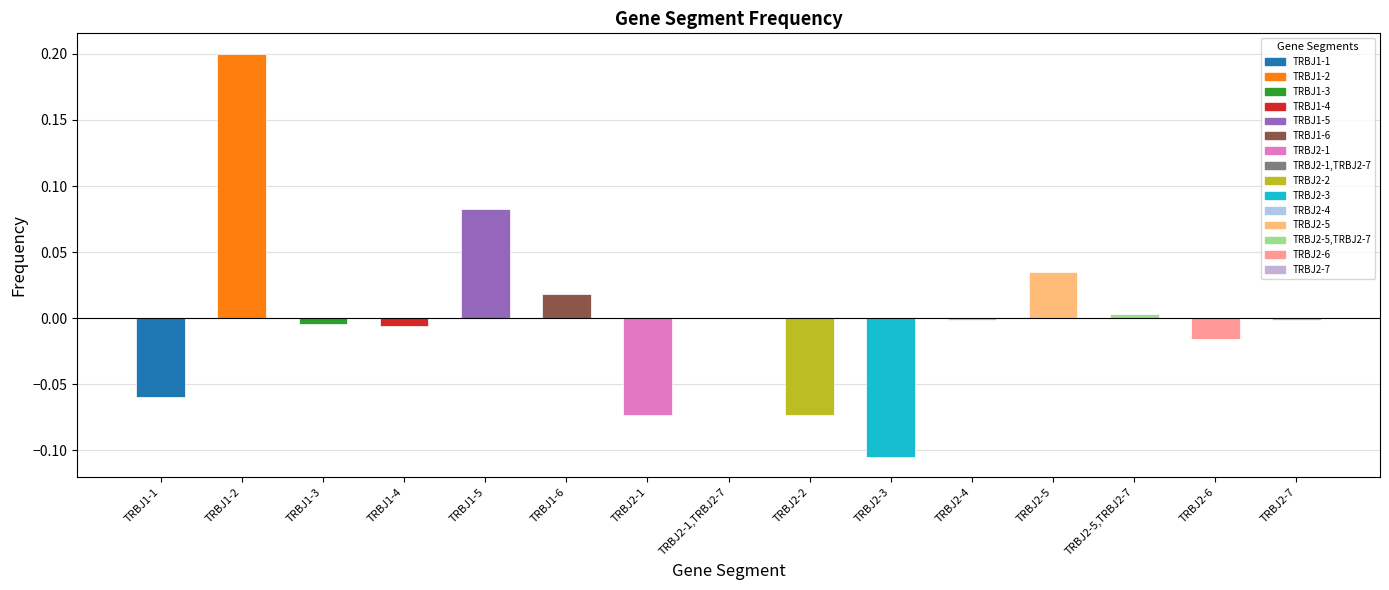

What is the difference between the maximum and minimum values?

0.3